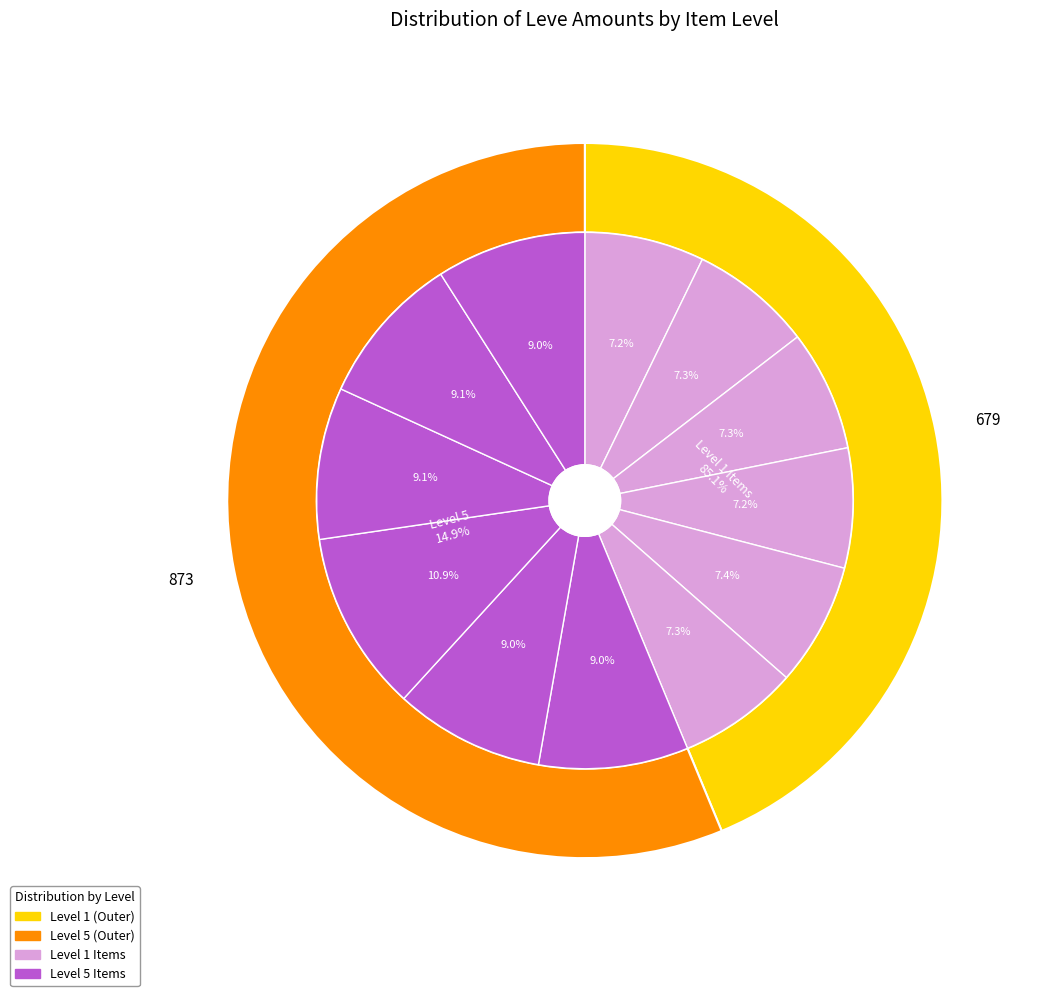

Is it true that Hempen Cowl is 1% of the pie?

False